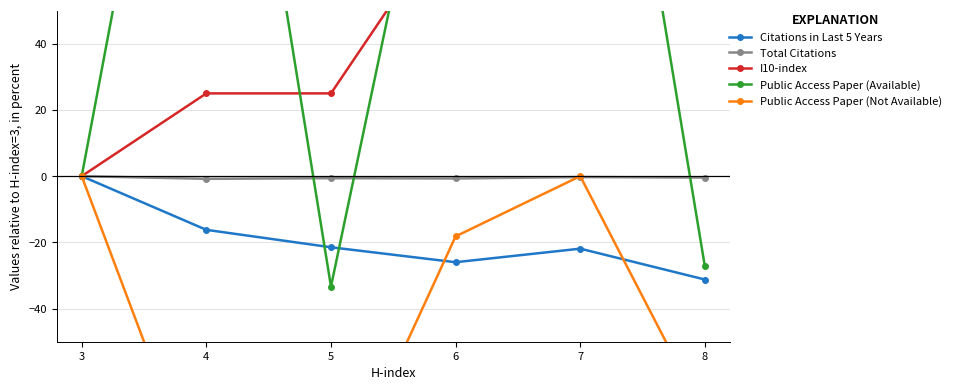

Reading left to right, list all the values displayed in this chart.

Citations in Last 5 Years: 3=0.0	4=-16.2	5=-21.5	6=-26.0	7=-21.9	8=-31.2
Total Citations: 3=0.0	4=-0.8	5=-0.6	6=-0.7	7=-0.3	8=-0.4
I10-index: 3=0.0	4=25.0	5=25.0	6=80.7	7=87.5	8=148.9
Public Access Paper (Available): 3=0.0	4=200.0	5=-33.3	6=145.5	7=200.0	8=-27.3
Public Access Paper (Not Available): 3=0.0	4=-100.0	5=-100.0	6=-18.2	7=0.0	8=-72.7